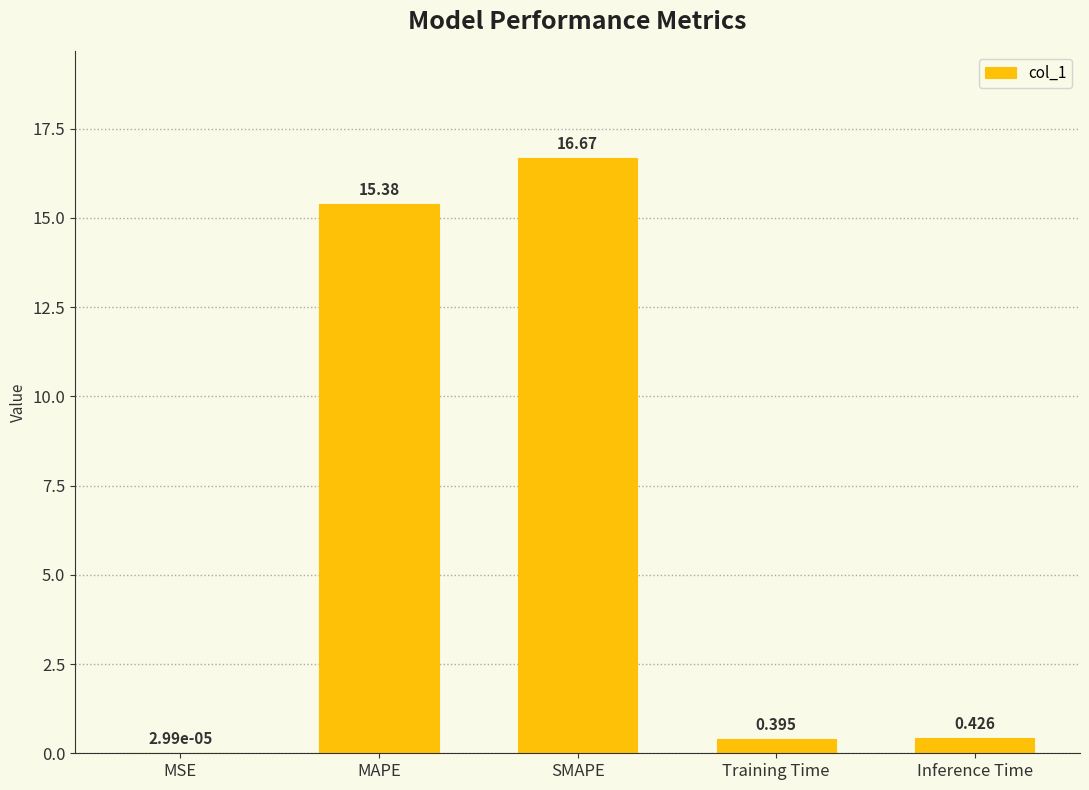

At which category does the chart reach its peak across all series?

SMAPE